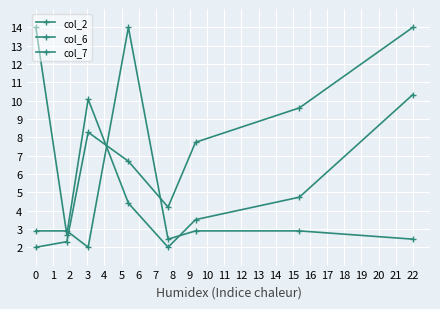

How many values in the col_6 series exceed 4?

5